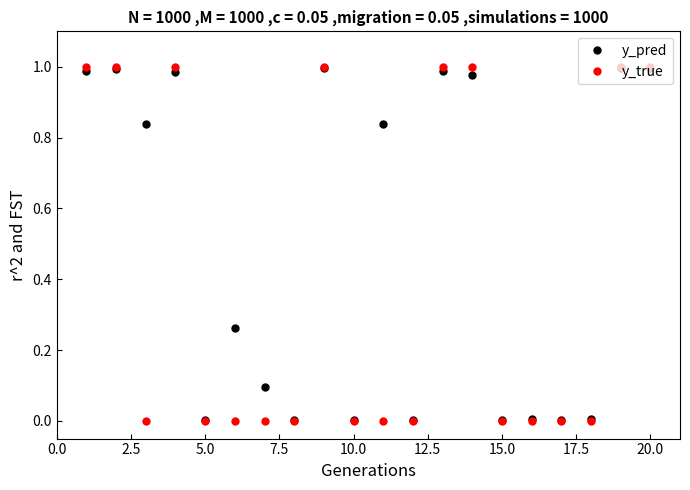

True or false: y_pred has more than 1 interior local peaks.

True